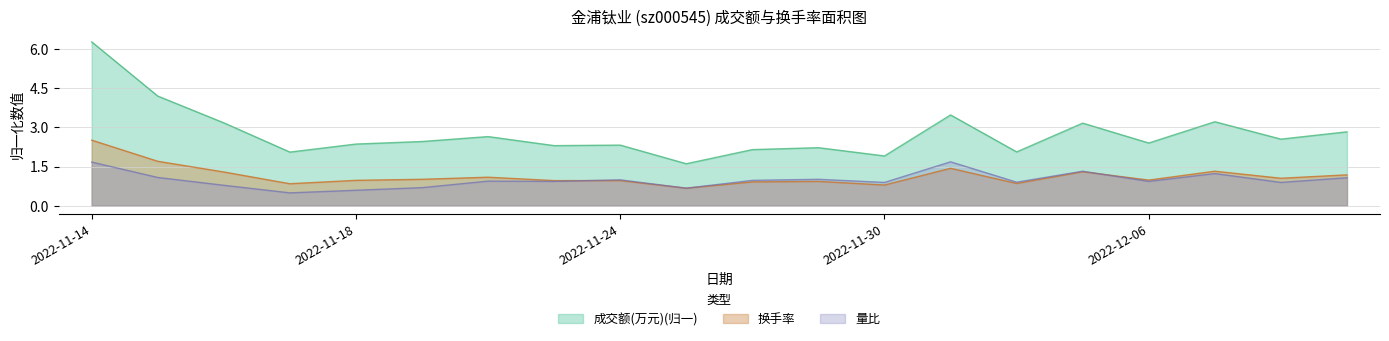

Reading left to right, list all the values displayed in this chart.

成交额(万元): 6.3	4.2	3.2	2.1	2.4	2.5	2.6	2.3	2.3	1.6	2.1	2.2	1.9	3.5	2.1	3.2	2.4	3.2	2.5	2.8
量比: 1.7	1.1	0.8	0.5	0.6	0.7	0.9	0.9	1.0	0.7	1.0	1.0	0.9	1.7	0.9	1.3	0.9	1.2	0.9	1.1
换手率: 2.5	1.7	1.3	0.8	1.0	1.0	1.1	1.0	1.0	0.7	0.9	0.9	0.8	1.4	0.8	1.3	1.0	1.3	1.1	1.2